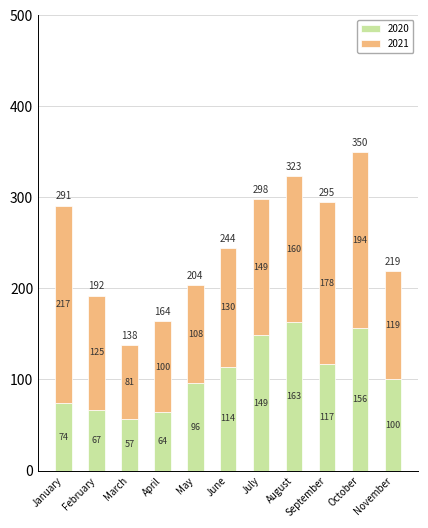

Count the number of data series in this chart.

2